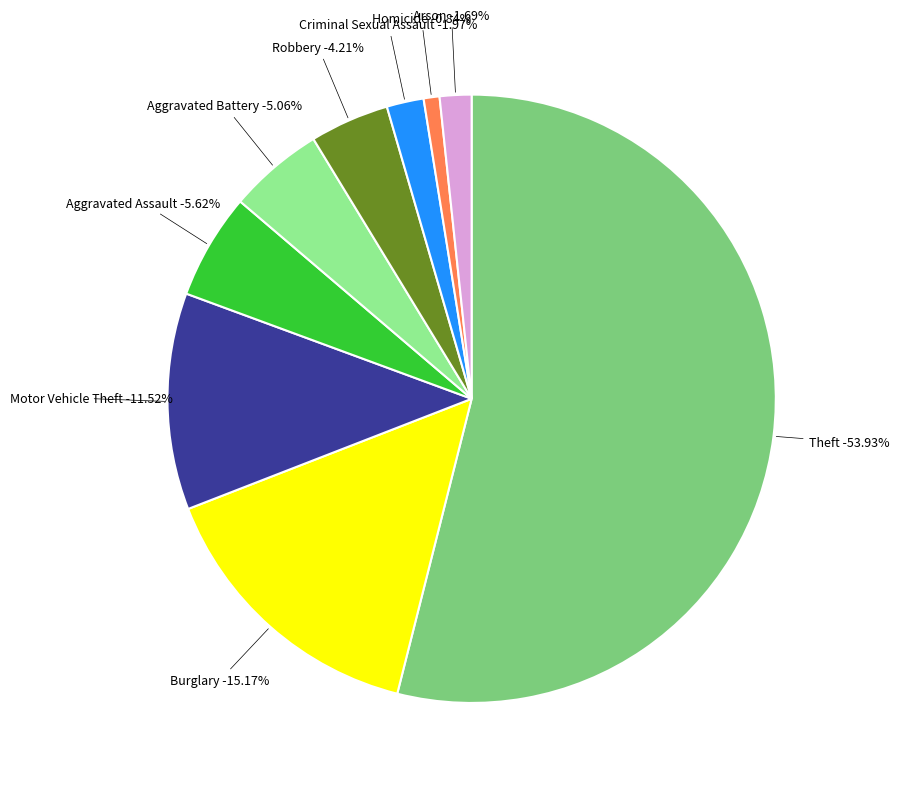

How many segments does this pie chart have?

9